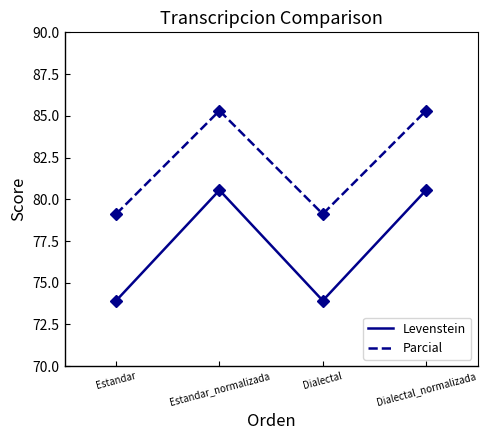

Rank the series at Estandar from highest to lowest value.

Parcial, Levenstein